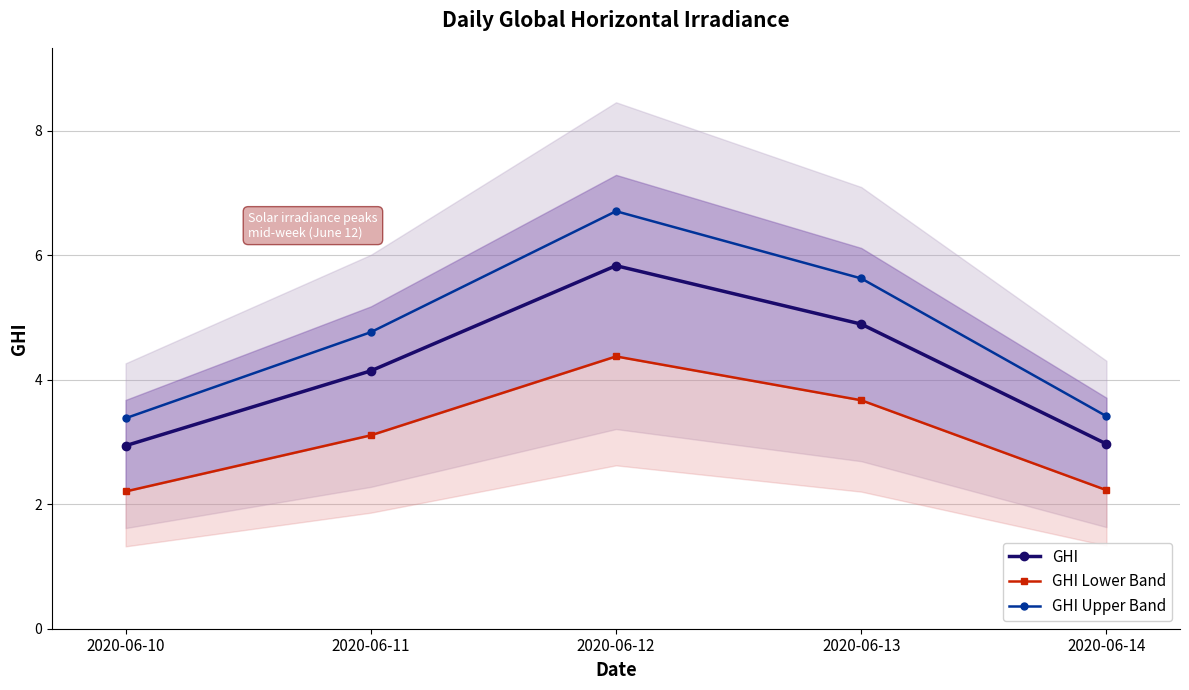

True or false: GHI Lower Band and GHI cross at least once.

False